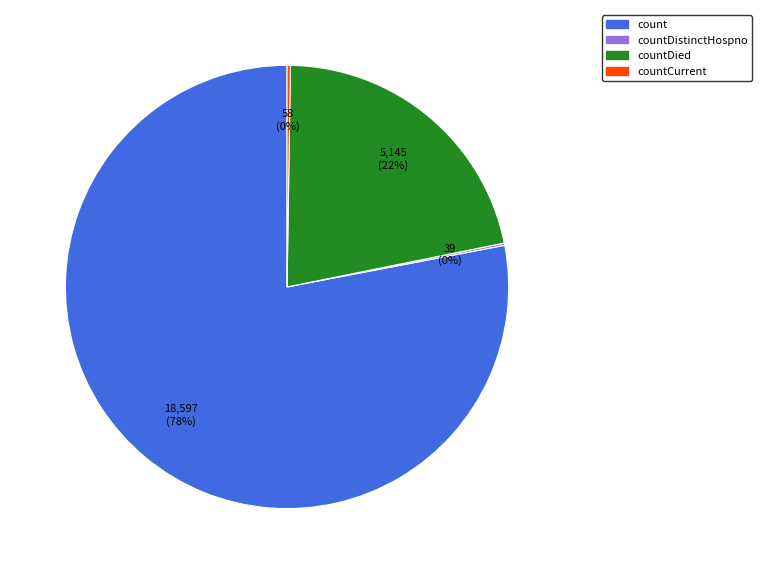

What is the largest slice in the pie chart?

count